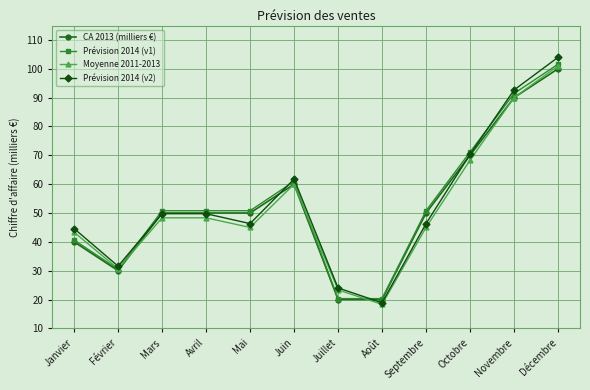

How many CA 2013 (milliers €) values are between 40 and 70?

7